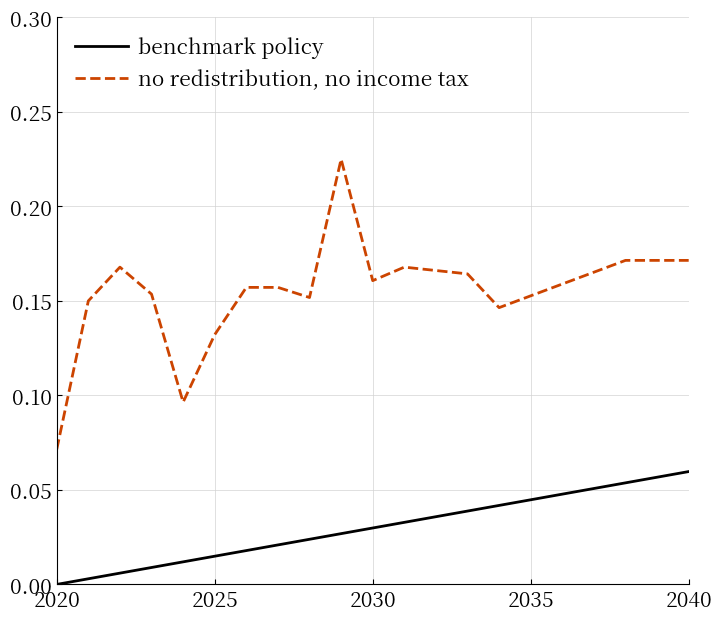

What is the sum of all benchmark policy values?

0.6